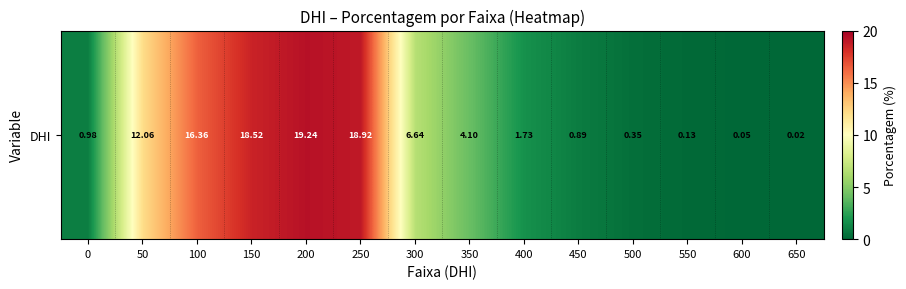

Which label corresponds to the largest value in the chart?

200